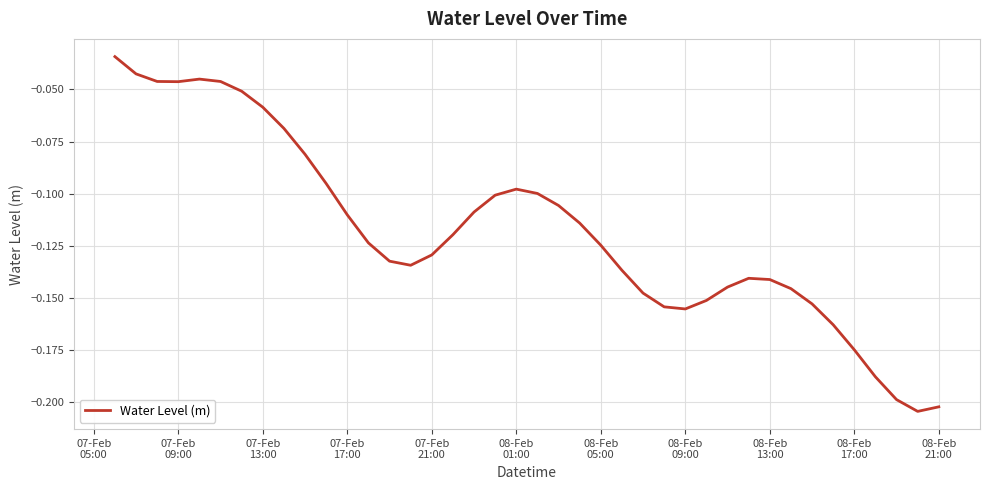

What is the value of the 33rd point from the left?

-0.1